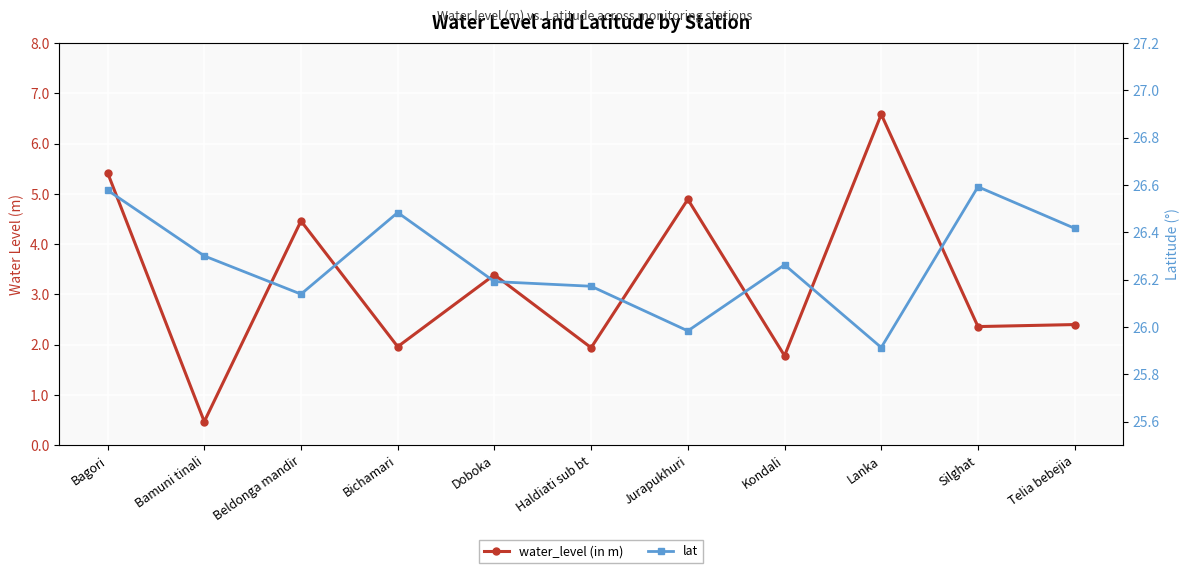

Reading right to left, list all the values displayed in this chart.

water_level (in m): 2.4	2.4	6.6	1.8	4.9	1.9	3.4	2.0	4.5	0.5	5.4
lat: 26.4	26.6	25.9	26.3	26.0	26.2	26.2	26.5	26.1	26.3	26.6